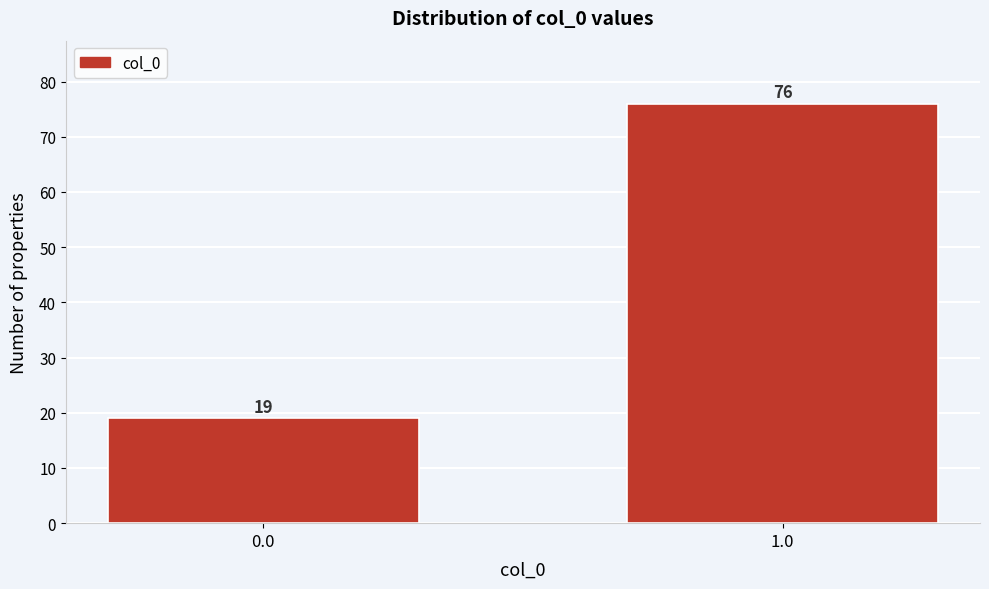

Reading left to right, transcribe all the data shown in this chart.

0.0=19	1.0=76